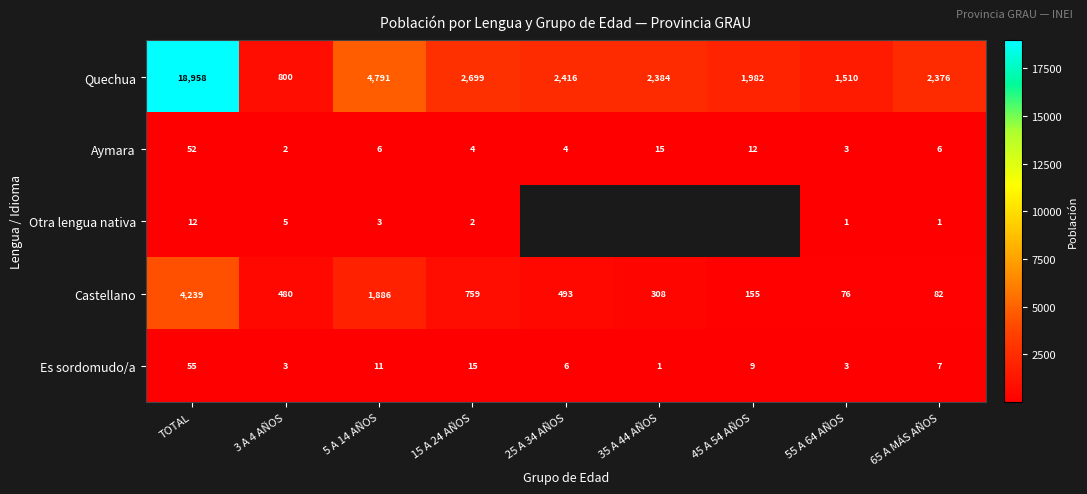

Which label corresponds to the smallest value in the chart?

55 A 64 AÑOS